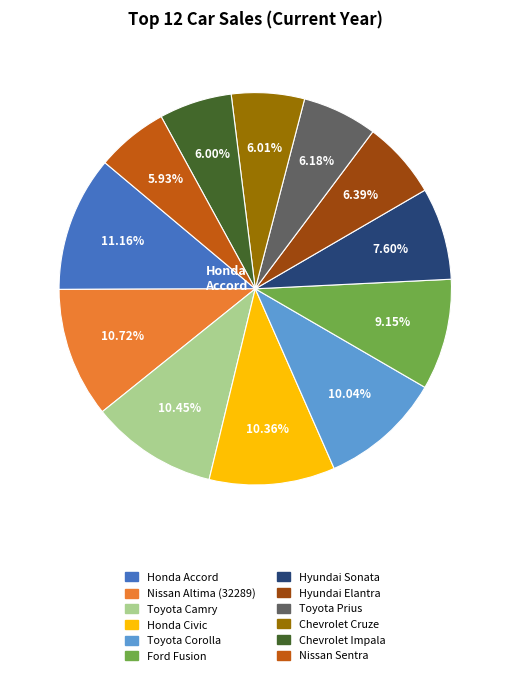

Is there a majority slice in this chart?

No